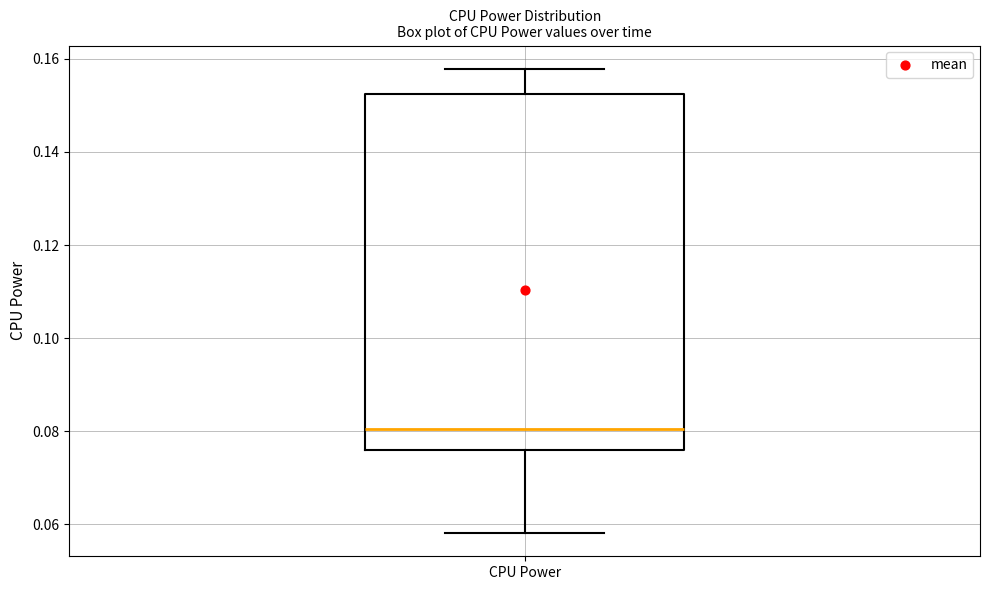

Where does the lower whisker of the box for CPU Power end on the y-axis? The values are not printed on the chart, so give them approximately, as read against the axis.

0.058